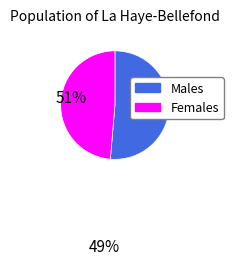

Is there a majority slice in this chart?

Yes